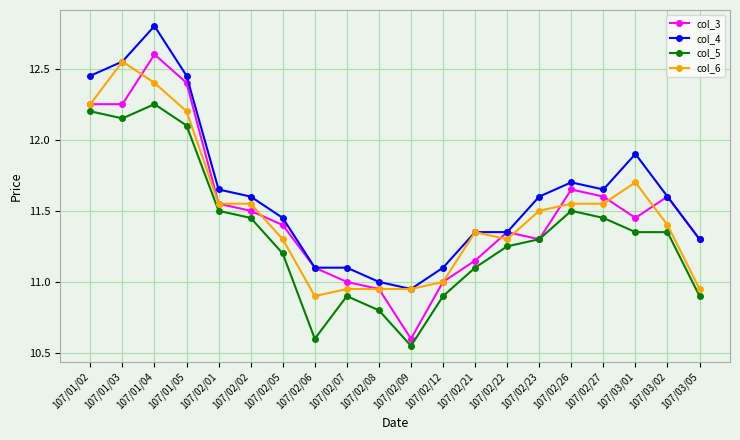

True or false: col_3 has a value of 8.1 at 107/01/04.

False